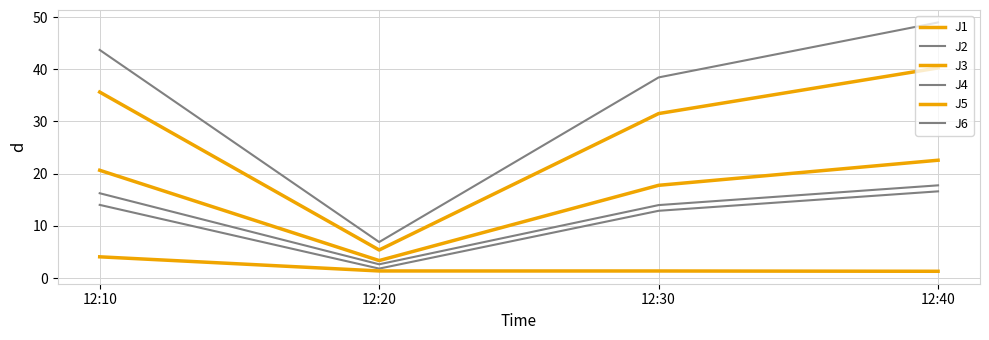

Reading left to right, list all the values displayed in this chart.

J1: 12:10=20.7	12:20=3.4	12:30=17.8	12:40=22.6
J2: 12:10=14.0	12:20=1.8	12:30=12.9	12:40=16.6
J3: 12:10=4.1	12:20=1.4	12:30=1.4	12:40=1.3
J4: 12:10=43.7	12:20=6.9	12:30=38.4	12:40=49.0
J5: 12:10=35.6	12:20=5.4	12:30=31.5	12:40=40.3
J6: 12:10=16.3	12:20=2.6	12:30=14.0	12:40=17.8